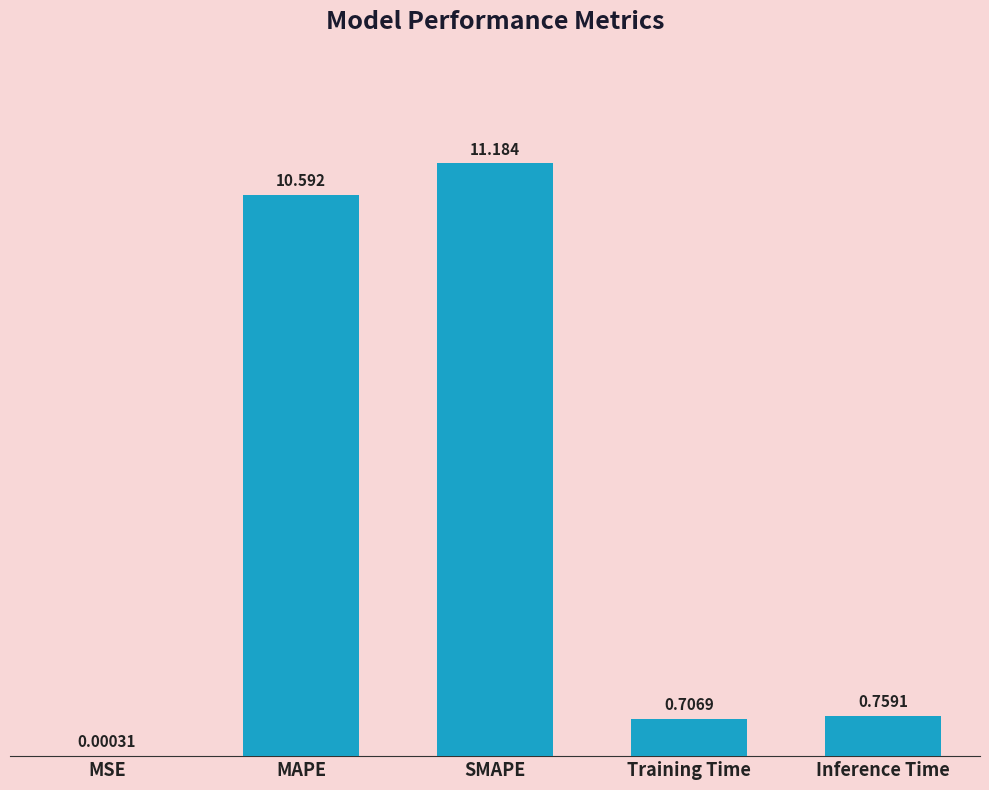

Which label corresponds to the largest value in the chart?

SMAPE